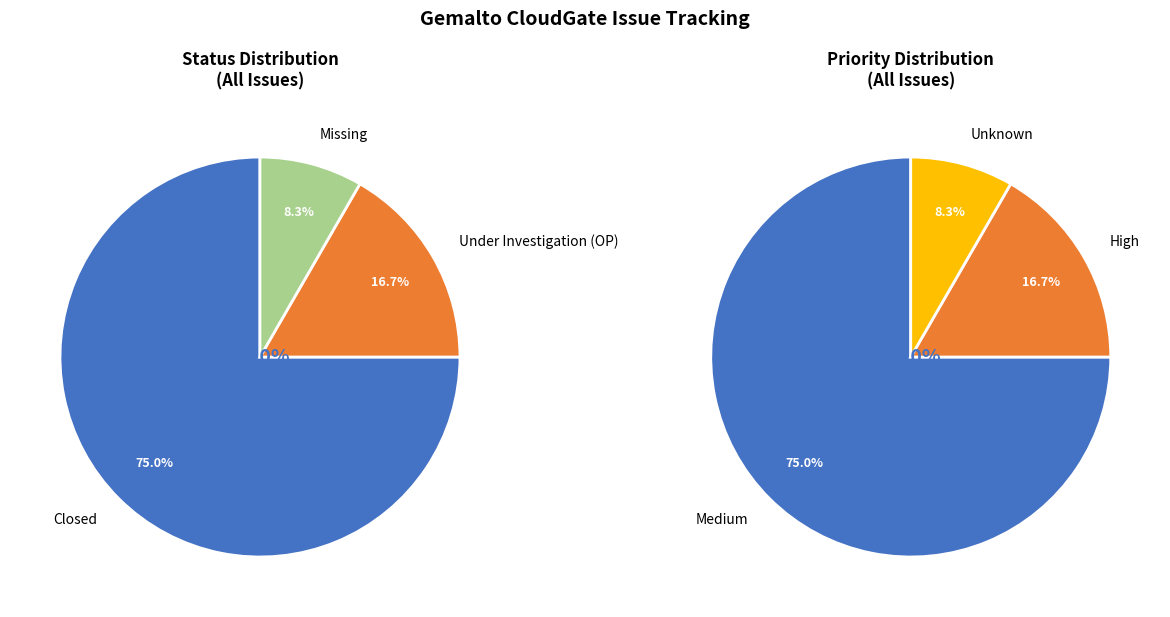

What percentage do Missing and Under Investigation (OP) together represent?

25.0%